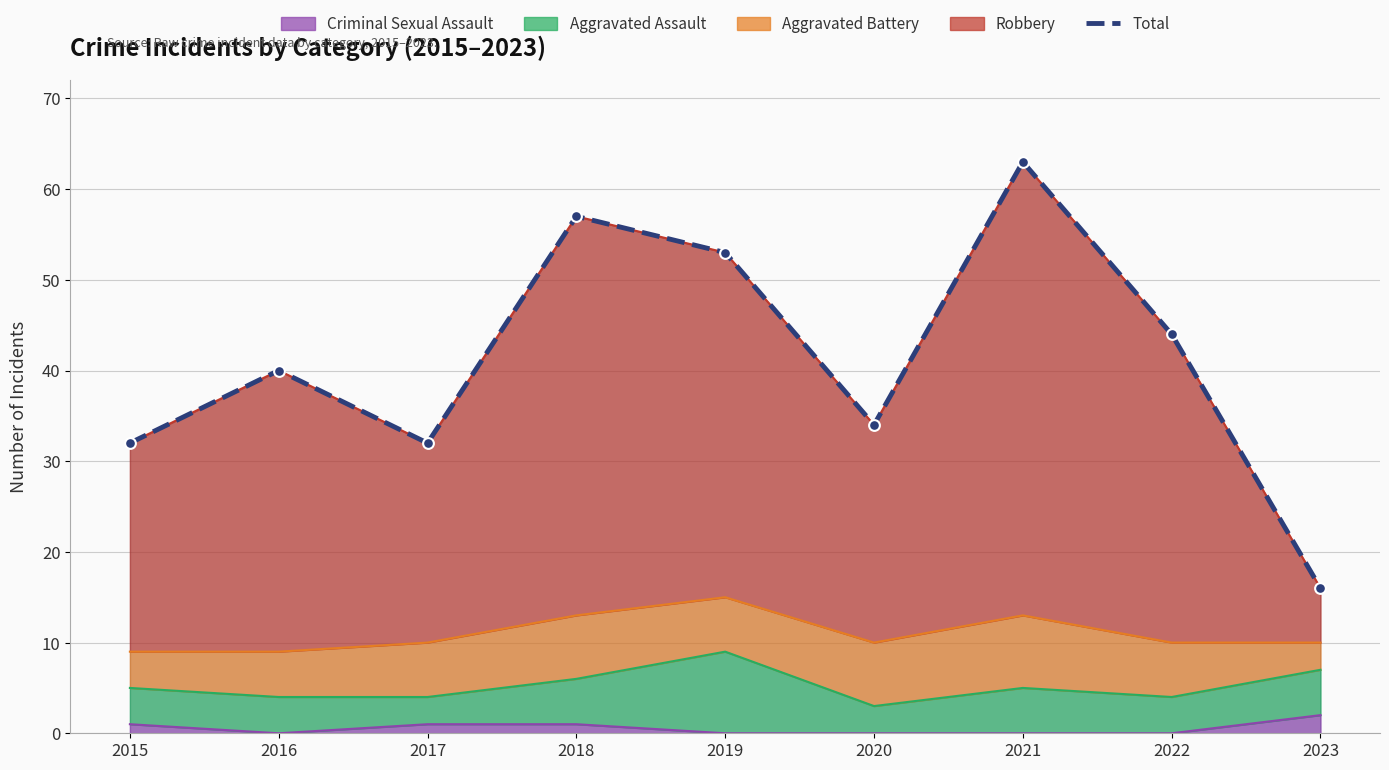

Which has a higher value, 2016 or 2021?

2021